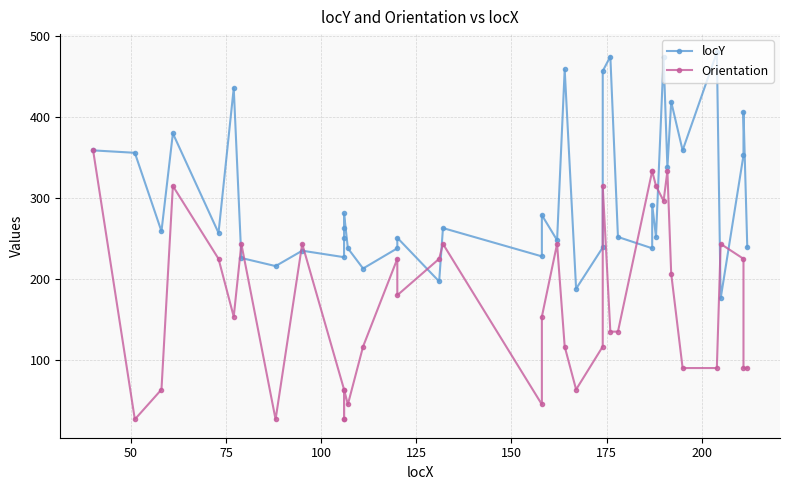

How many interior local valleys does the locY series have?

14